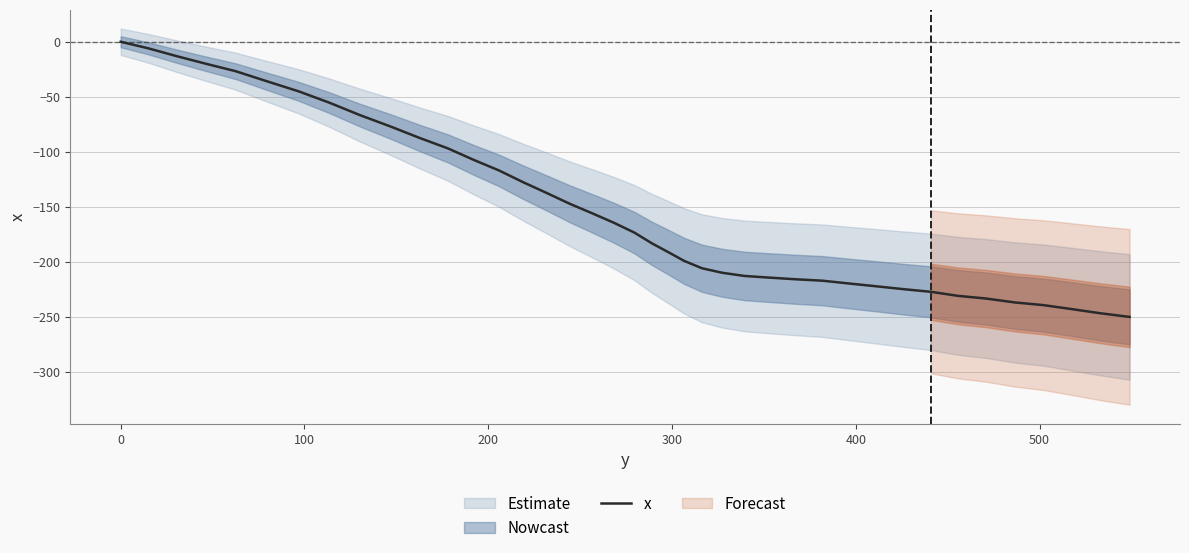

What is the smallest value displayed?

-249.9